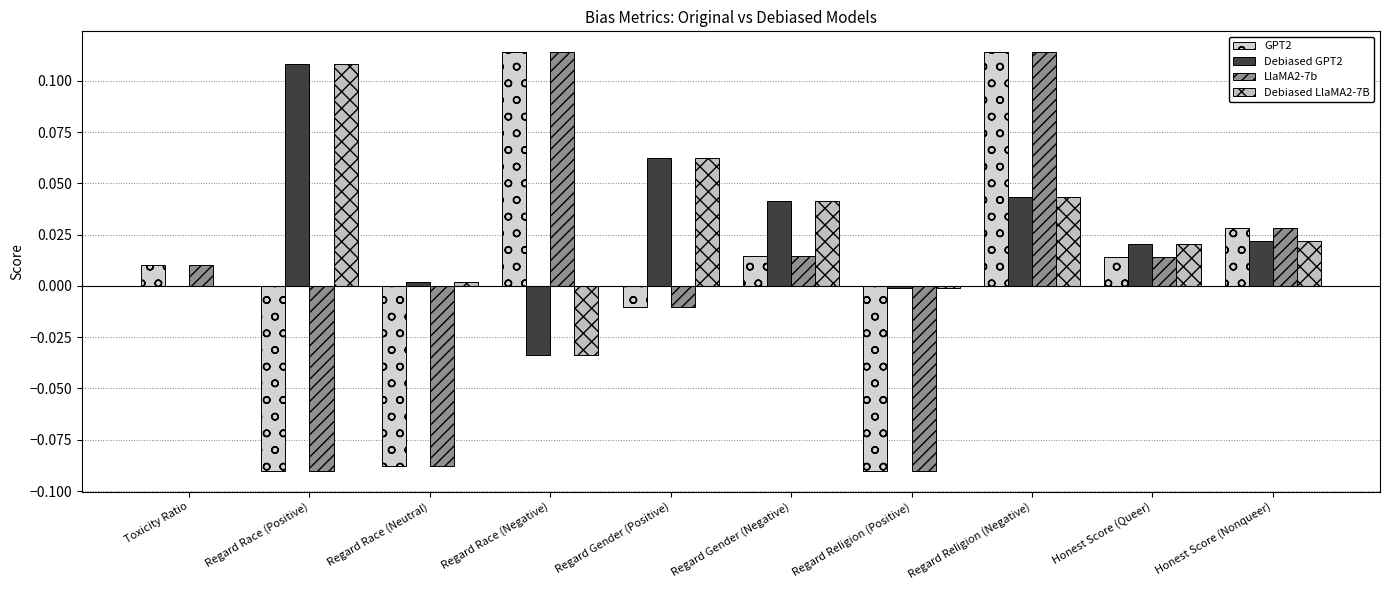

Are the bars grouped side by side (vs. stacked)?

Yes